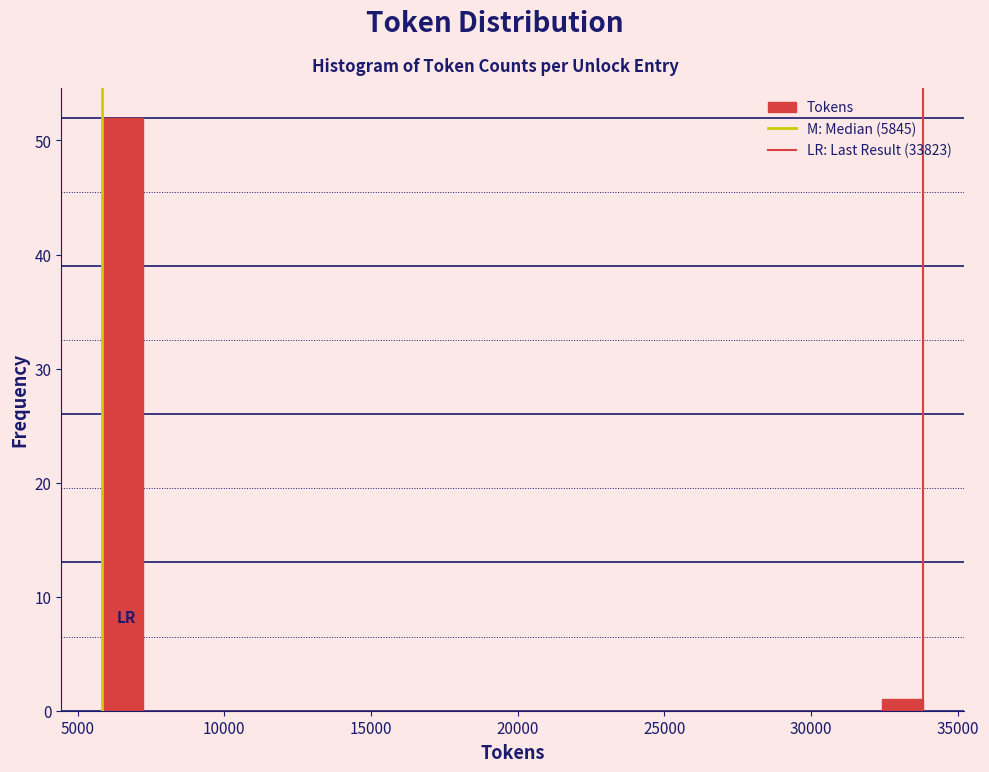

Read against the x-axis, roughly where is the centre of the tallest bar?

6500